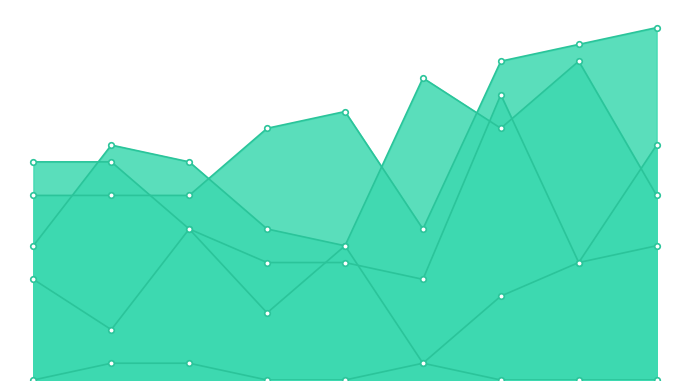

True or false: Robbery and Aggravated Battery cross at least once.

True